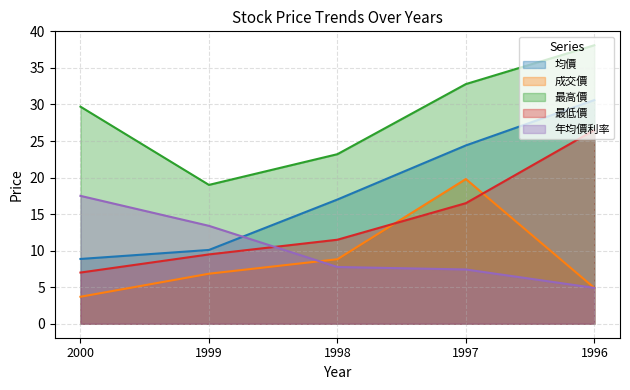

At how many categories does at least one series exceed 10?

5